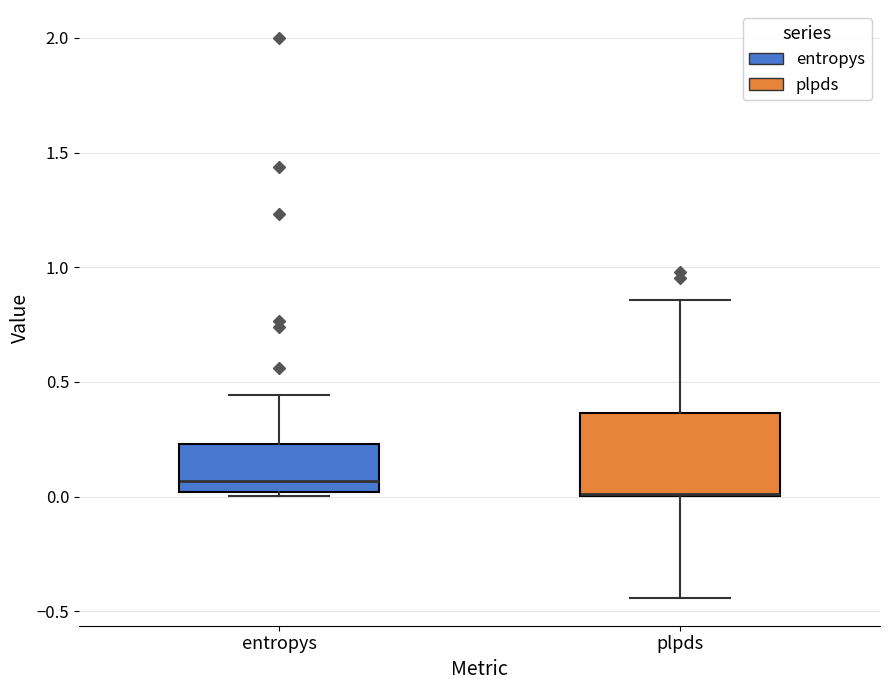

Reading left to right, read every box against the y-axis: the position of its median line, the range the box covers, and the ends of its whiskers. The values are not printed on the chart, so give them approximately, as read against the axis.

entropys: median 0.05, box 0.00 to 0.25, whiskers 0.00 (just below the box's lower edge) to 0.45
plpds: median 0.00 (drawn on the box's lower edge), box 0.00 to 0.35, whiskers -0.45 to 0.85